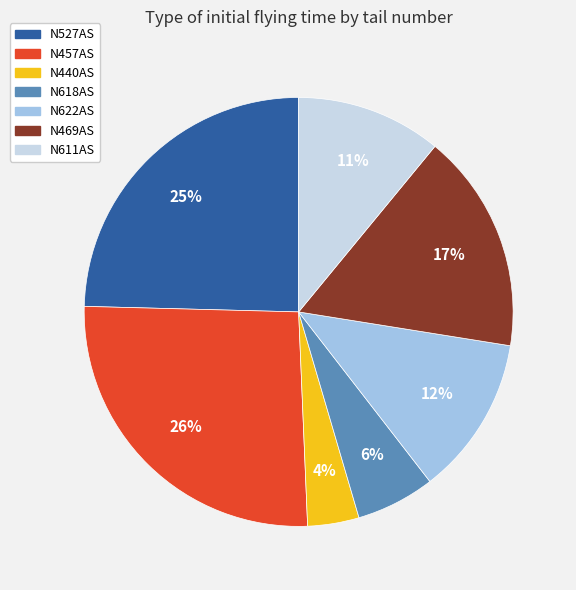

Does N622AS account for over 50% of the chart?

No